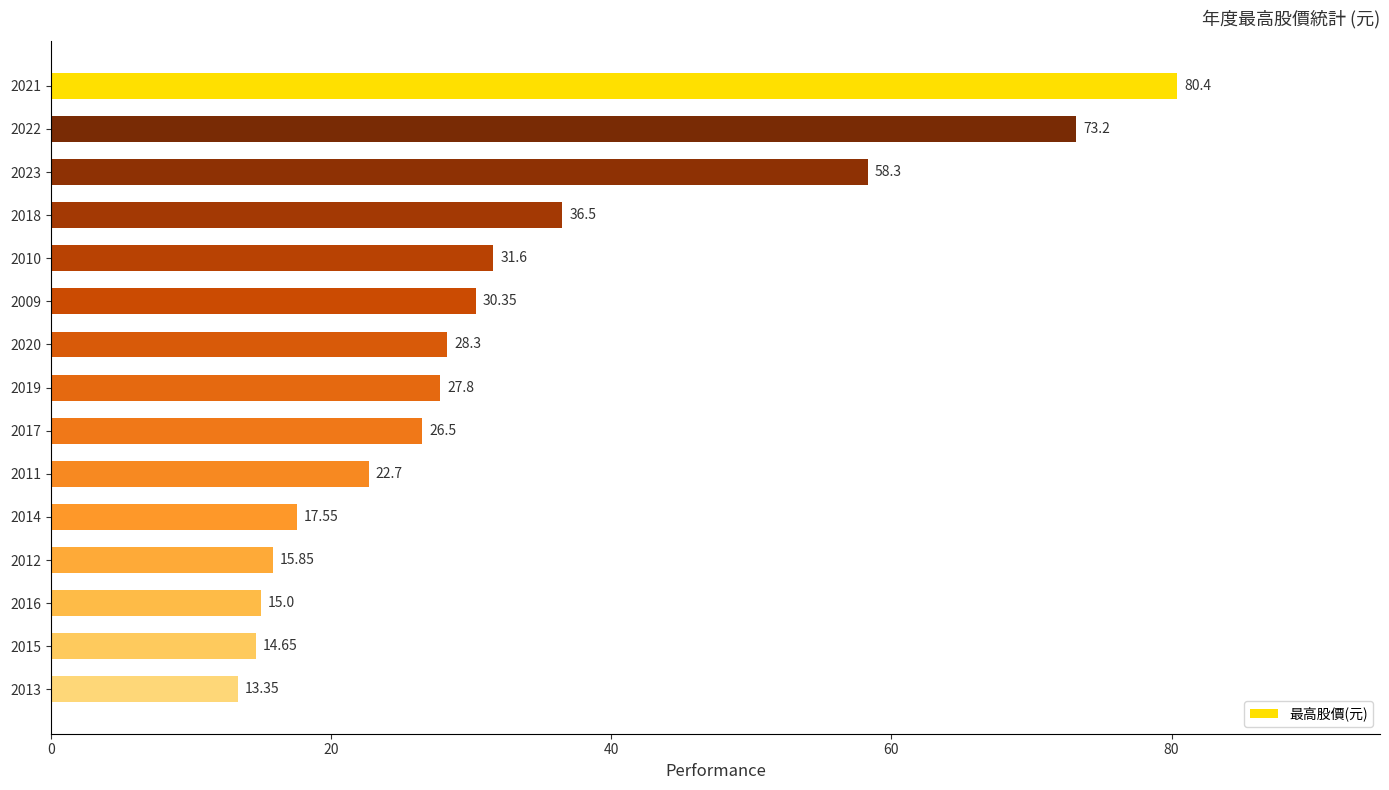

Are the bars grouped side by side (vs. stacked)?

No